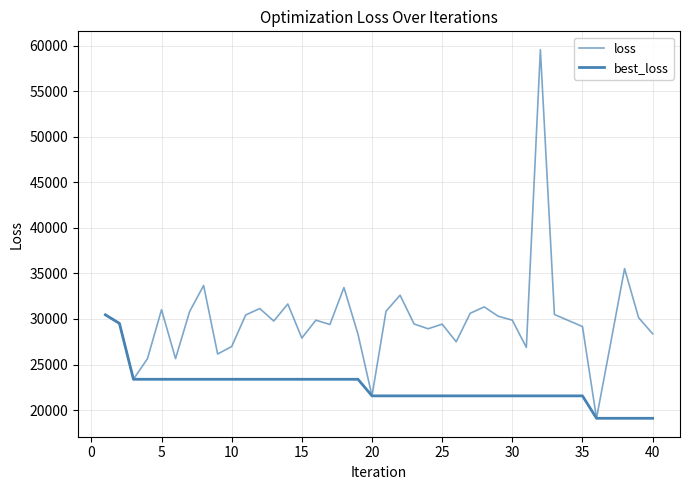

True or false: loss and best_loss cross at least once.

False